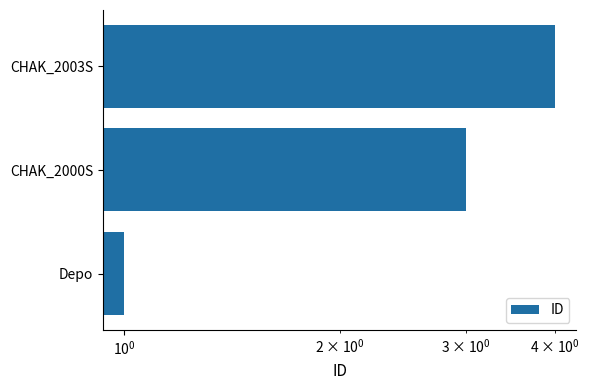

How many series are shown in this chart?

1